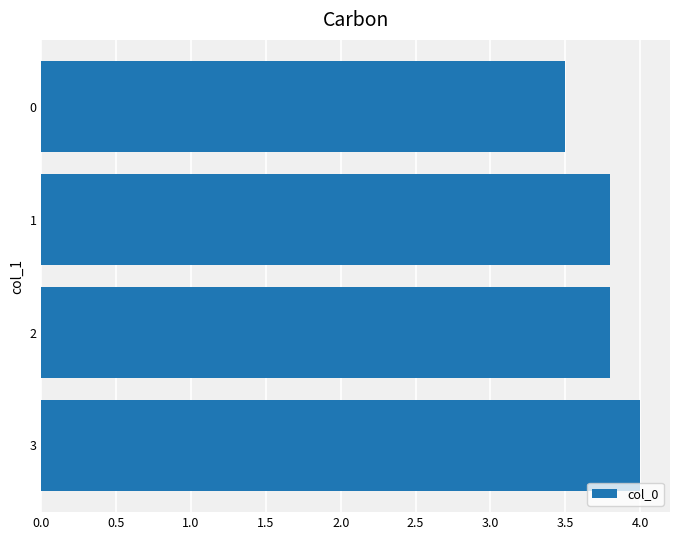

What is the difference between the maximum and minimum values?

0.5